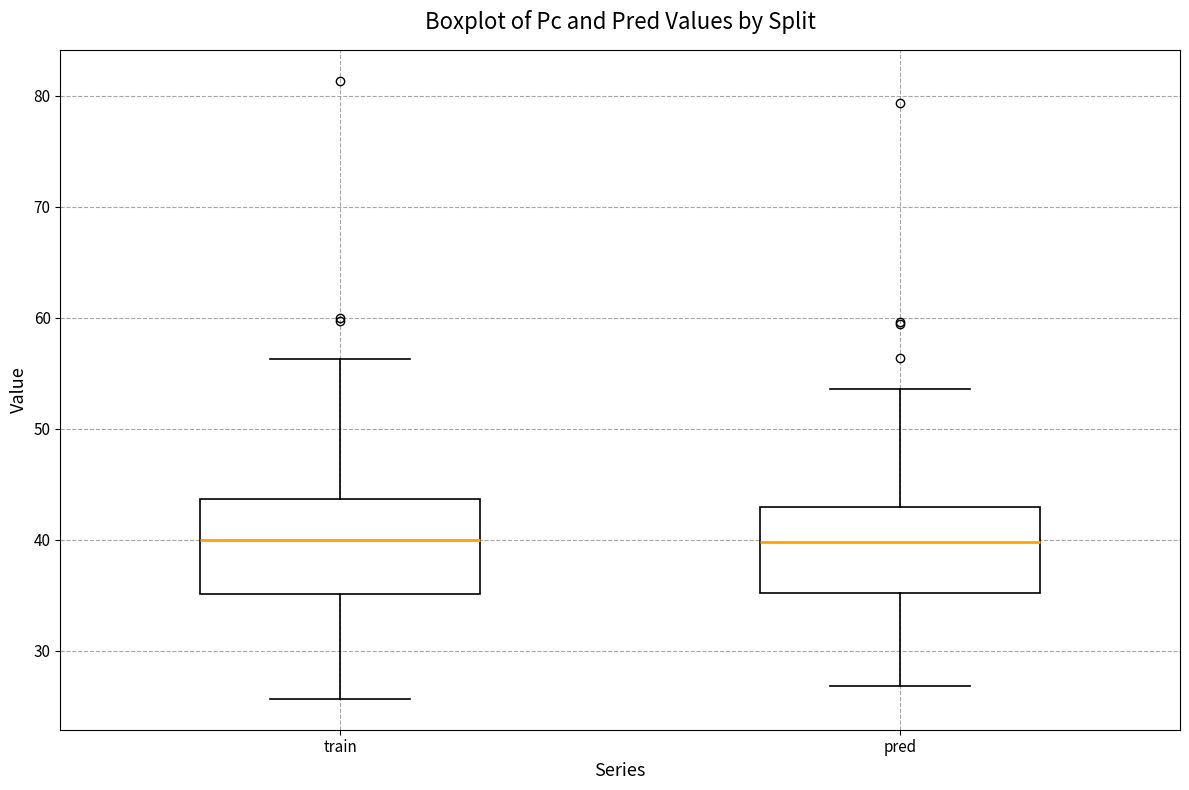

Where is the lower edge of the box for train on the y-axis? The values are not printed on the chart, so give them approximately, as read against the axis.

35